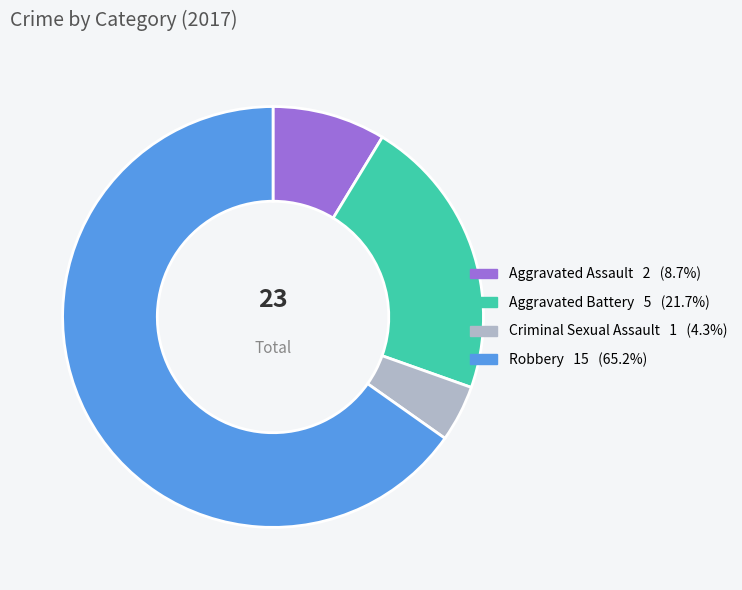

Do Robbery and Aggravated Battery together represent more than half of the pie?

Yes